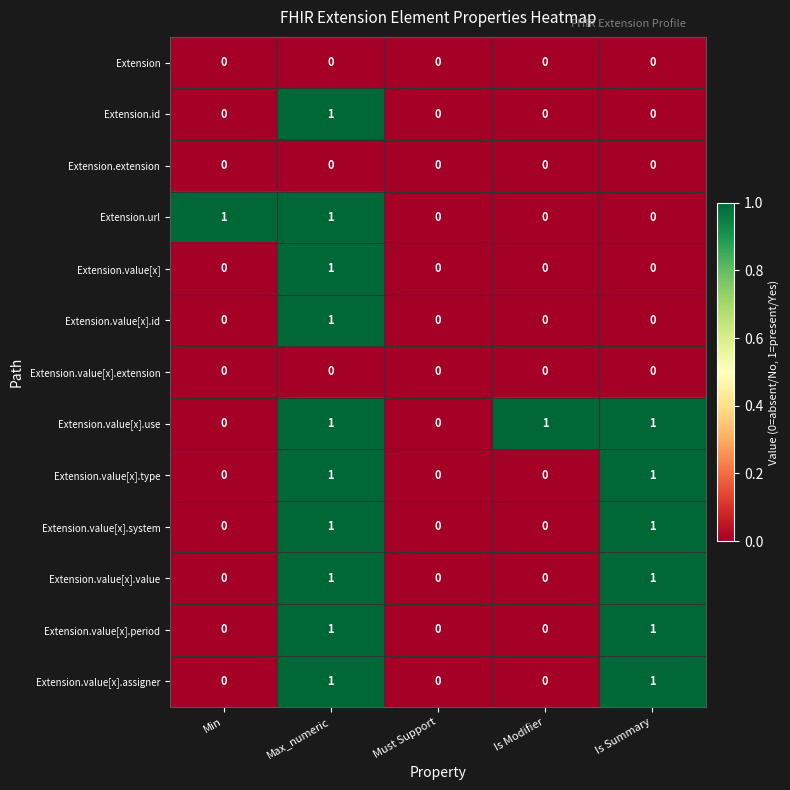

Count the Extension.value[x].system values in the range 0 to 1.

5